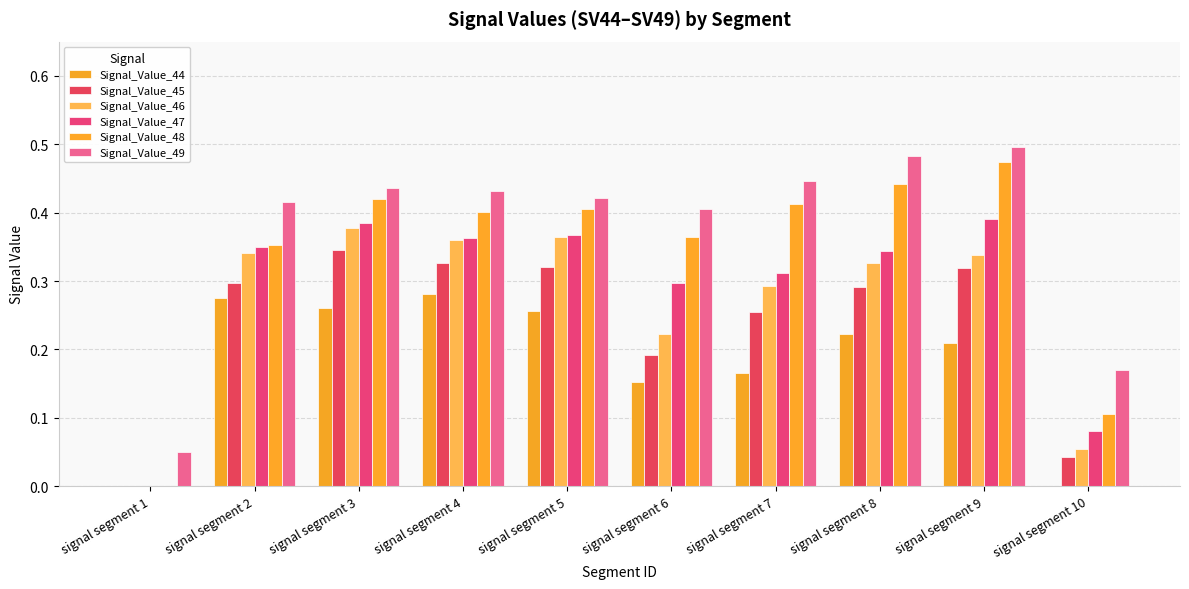

What is the total value across all series at signal segment 9?

2.2